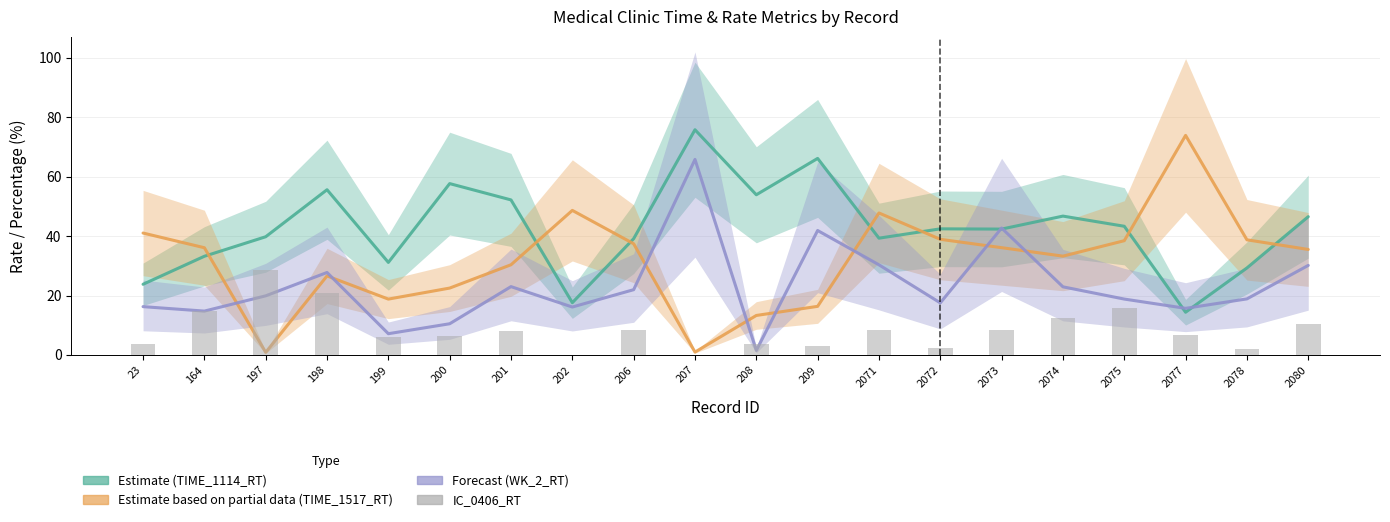

How many values are below 8?

10